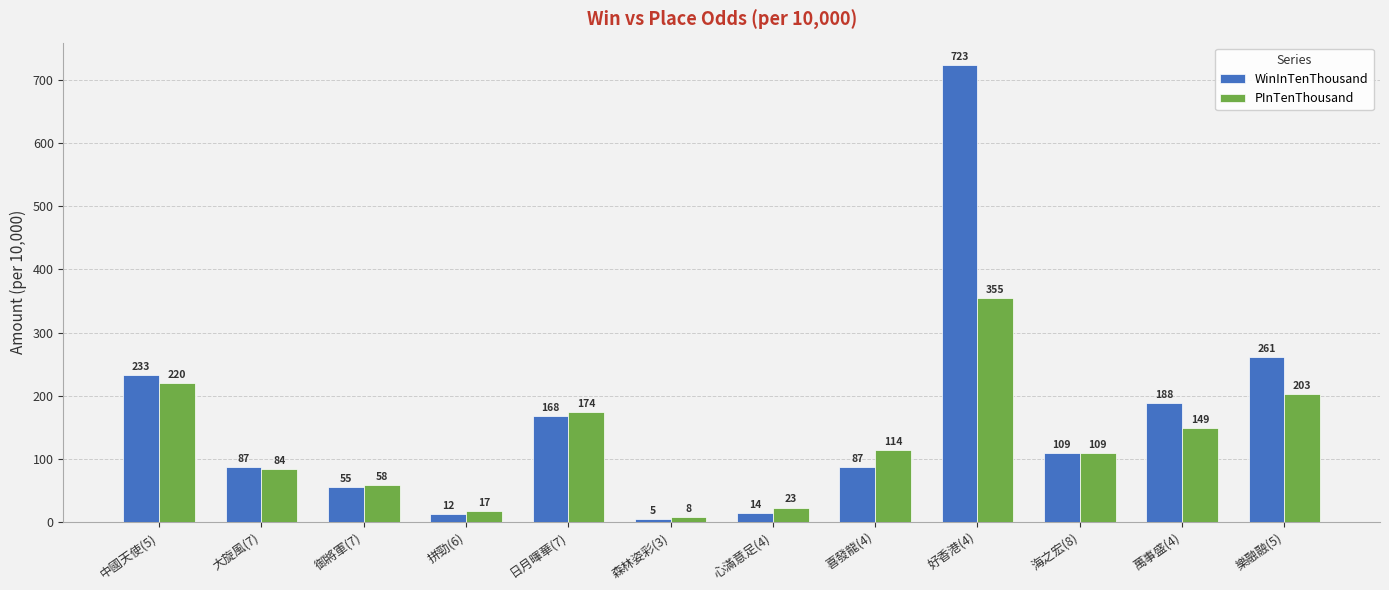

Is it true that PInTenThousand equals 17 at 拼勁(6)?

True